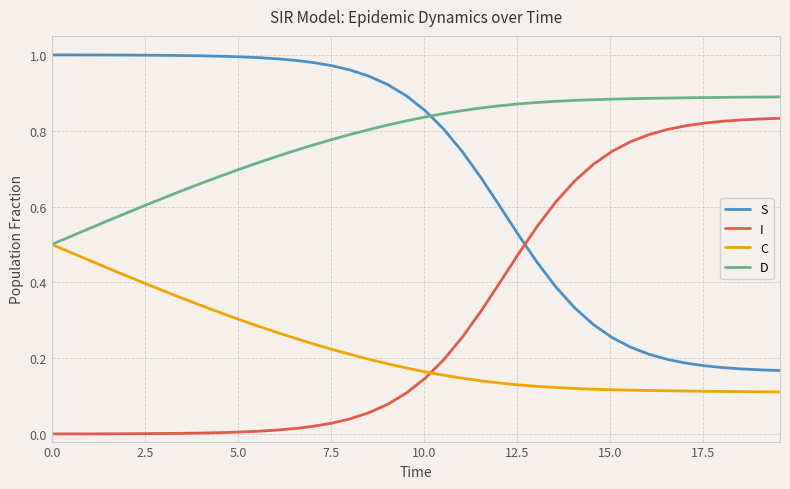

True or false: S and C cross at least once.

False